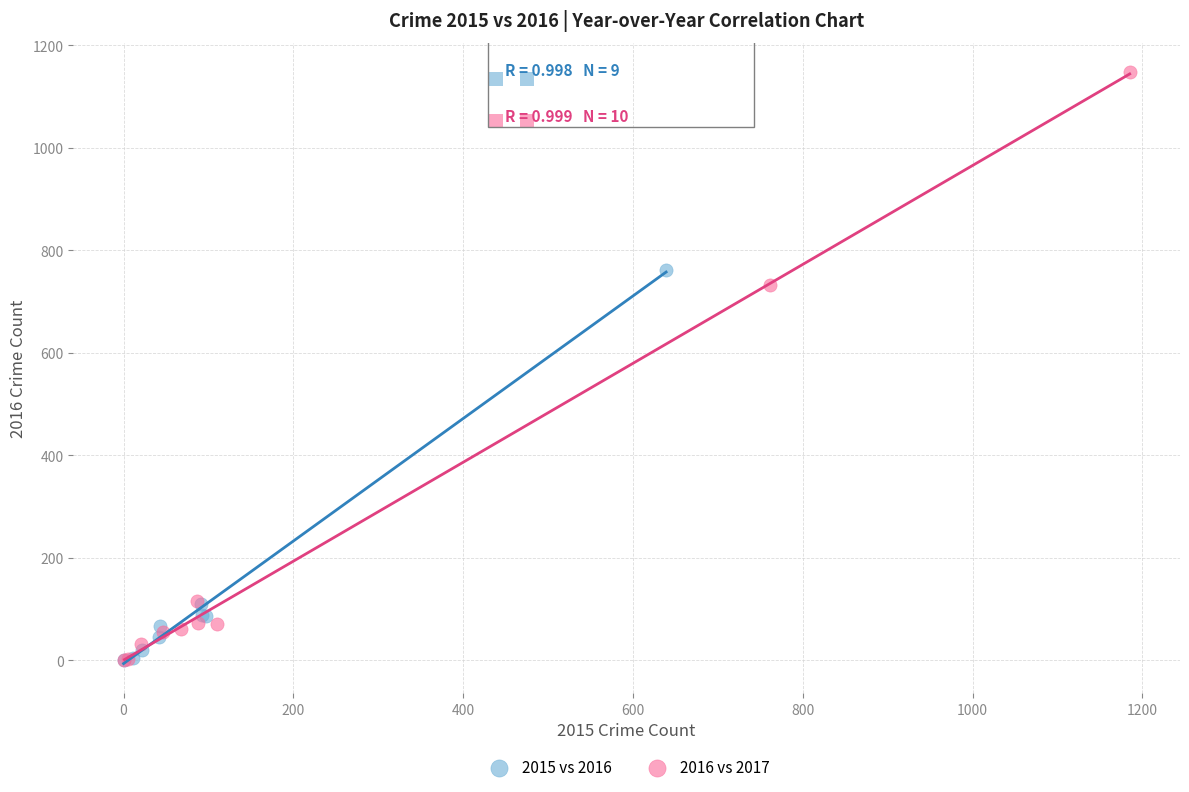

Which series has the largest Y range (max minus min)?

2016 vs 2017